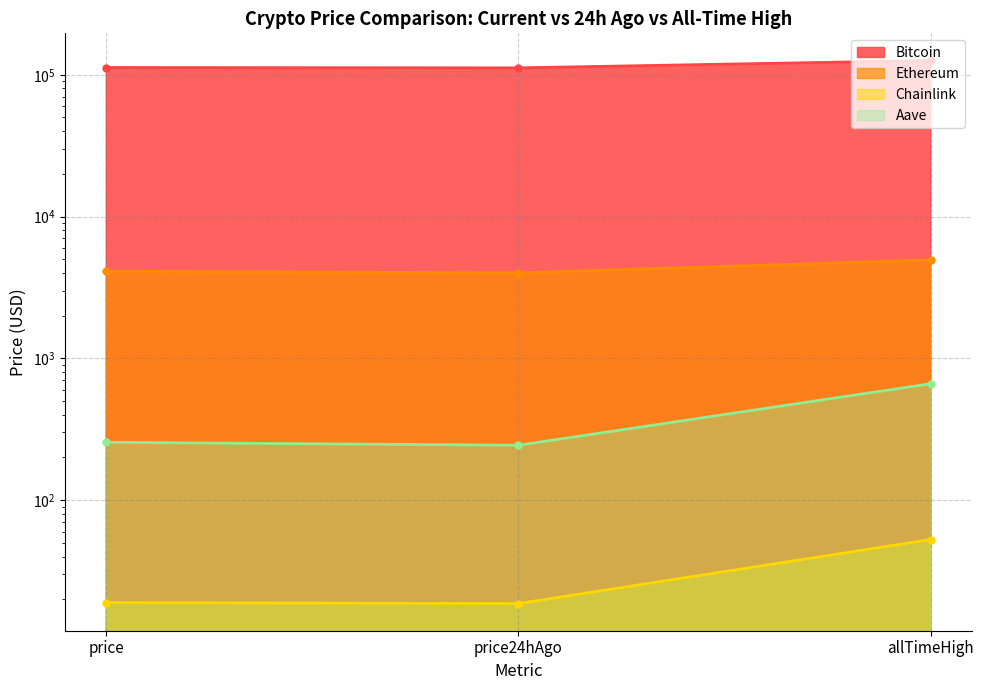

How many data points does each series have?

3